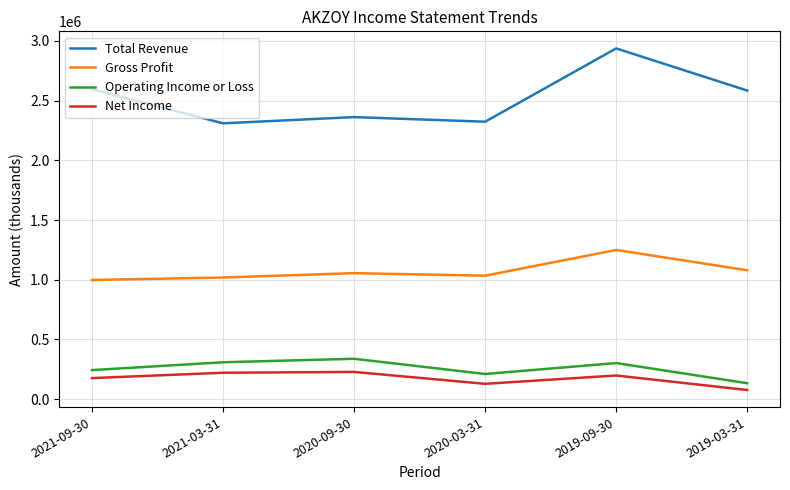

Count the number of categories in the chart.

6